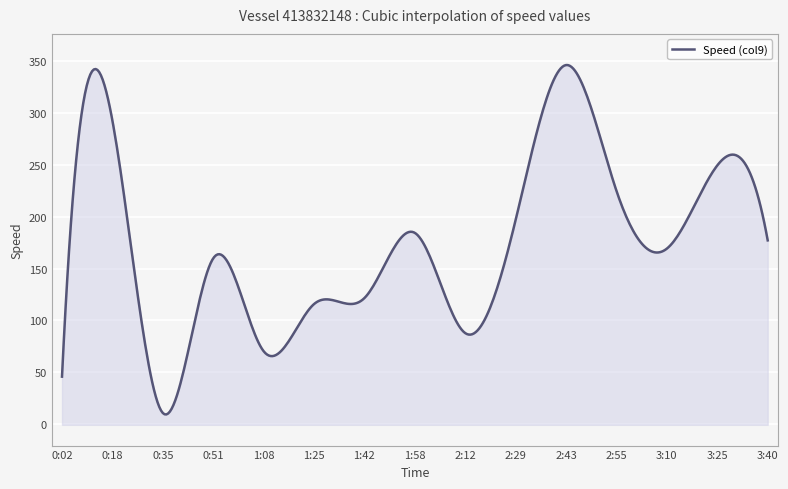

Between 3:10 and 2:29, which is larger?

2:29